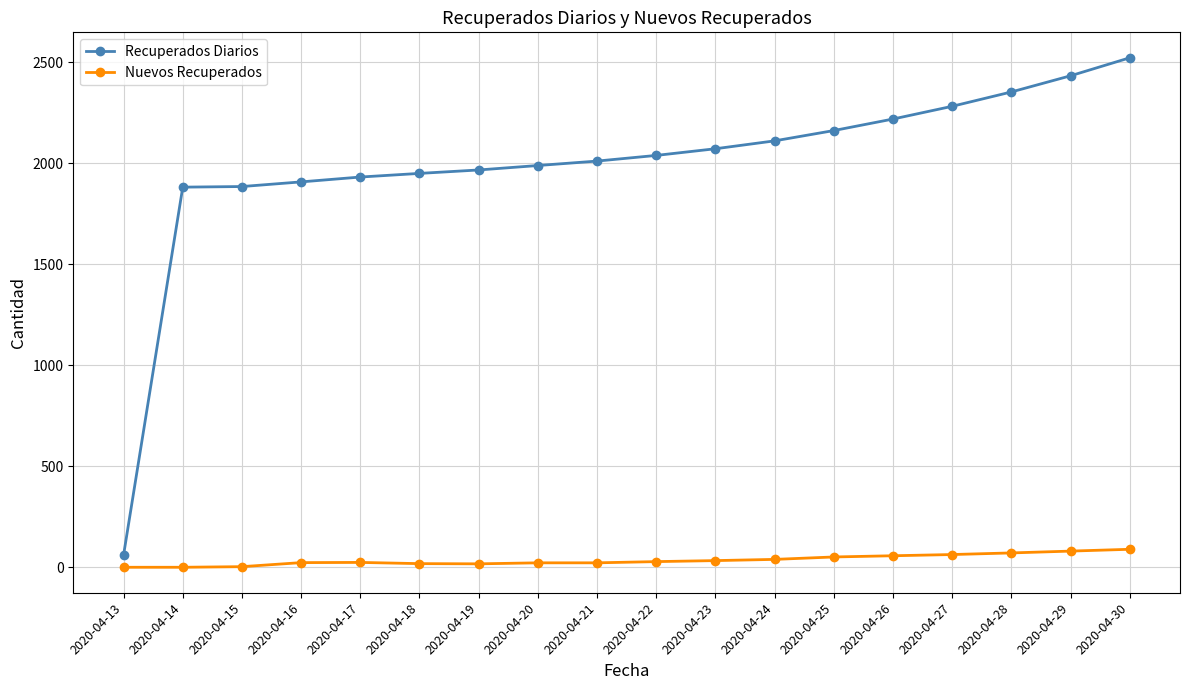

What is the spread (max minus min) of values at 2020-04-13?

61